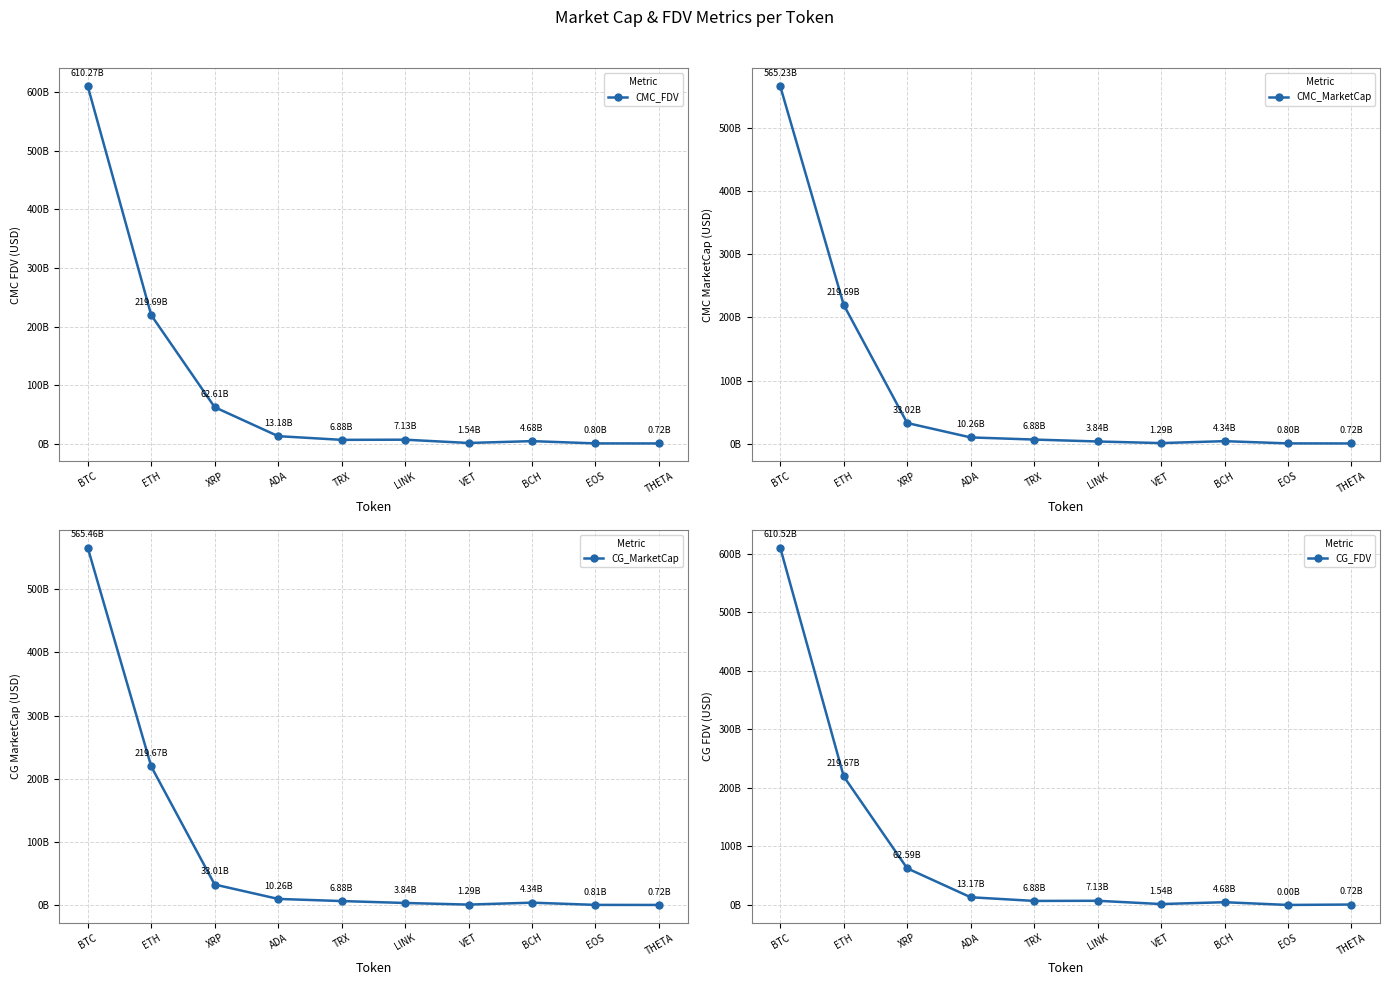

At how many categories does at least one series exceed 441959526197?

1